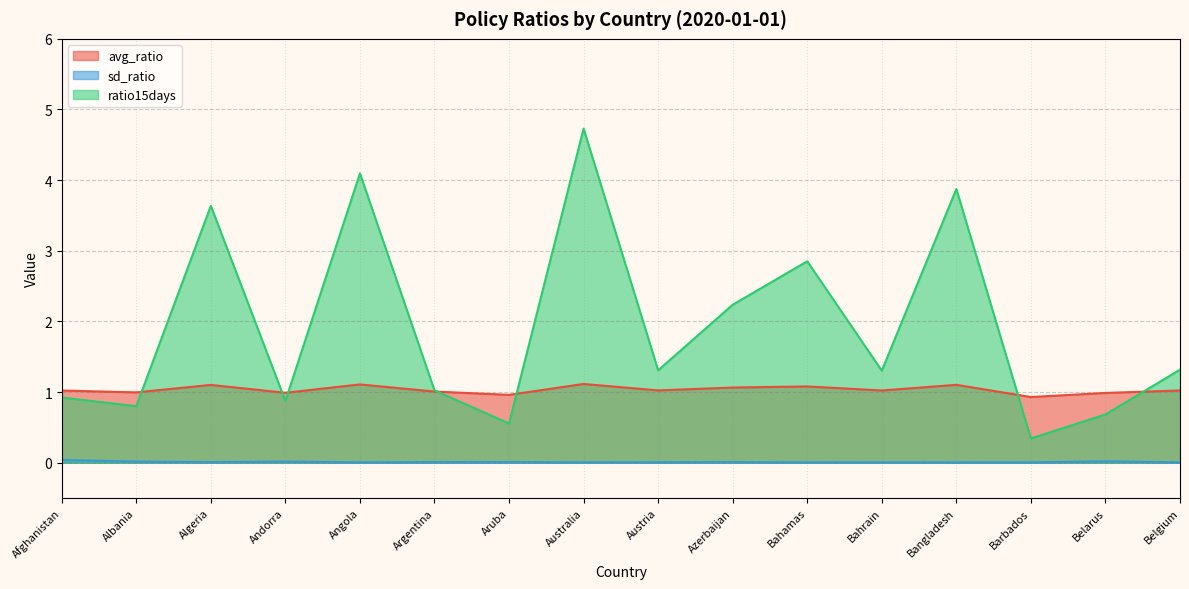

At which category does avg_ratio reach its first local valley?

Albania